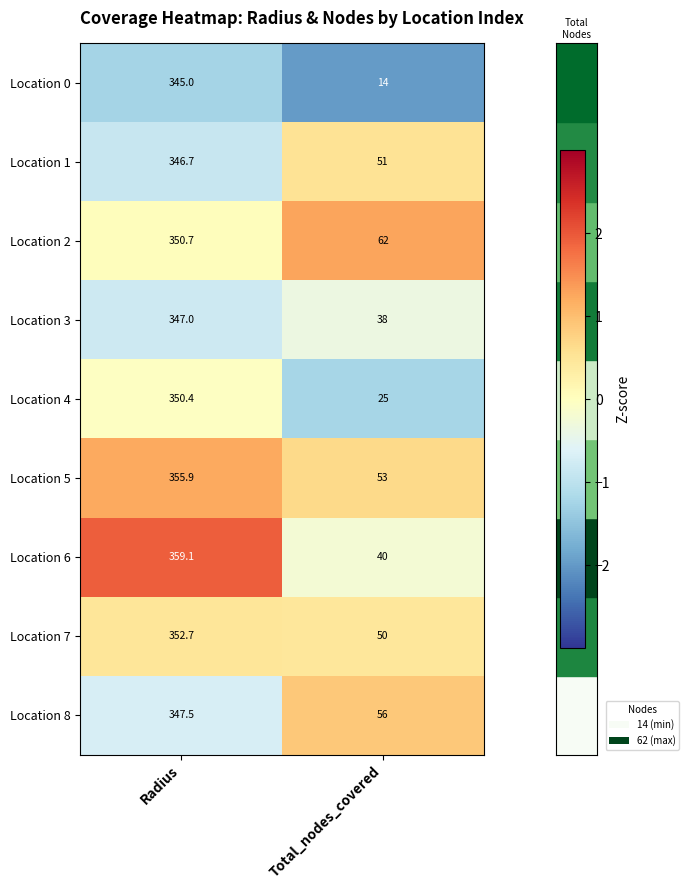

At which label is Location 7 closest to 201?

Total_nodes_covered